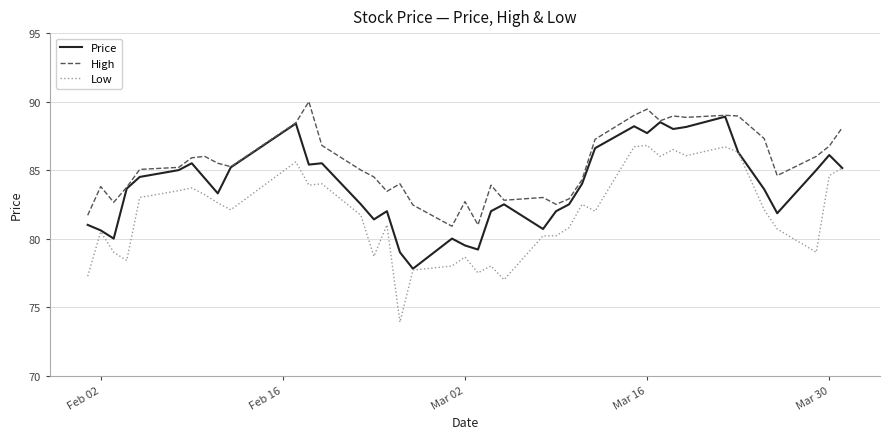

What is the lowest value of the Low series?

73.9